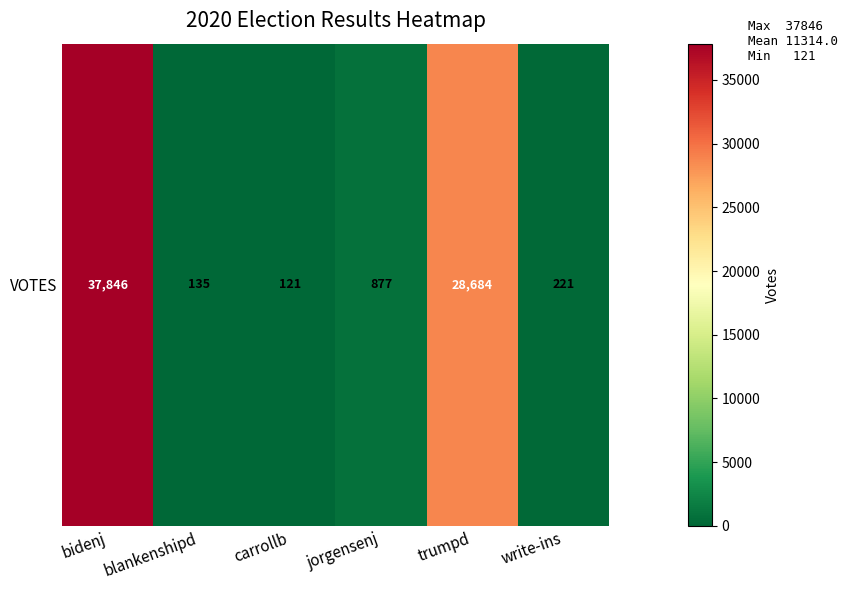

What is the approximate value at jorgensenj, to the nearest 100?

900